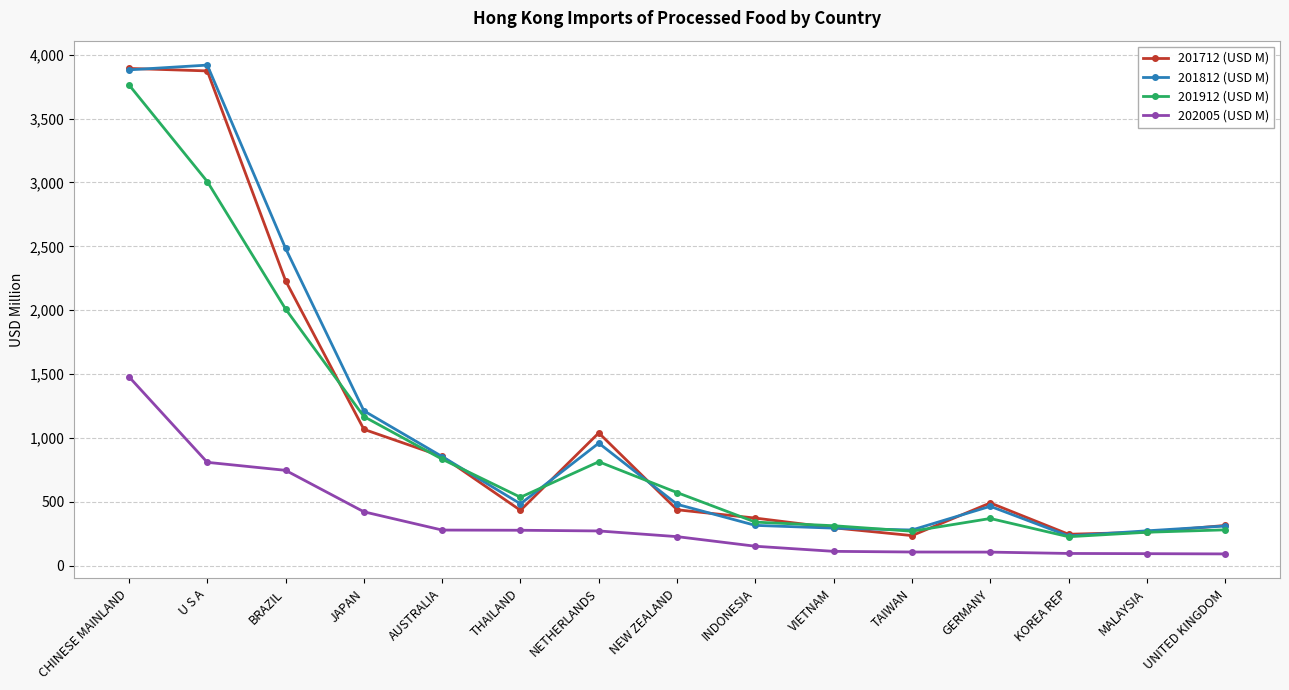

Is this an area chart (filled region under the line)?

No